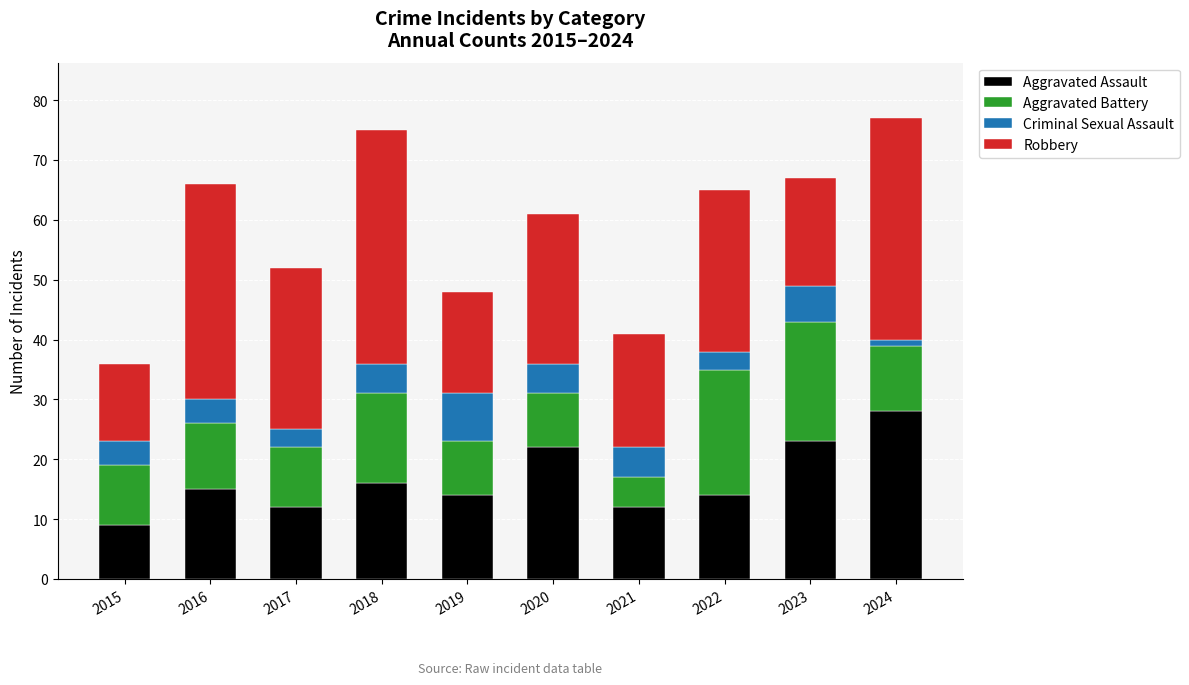

Is it true that Aggravated Assault equals 12 at 2021?

True